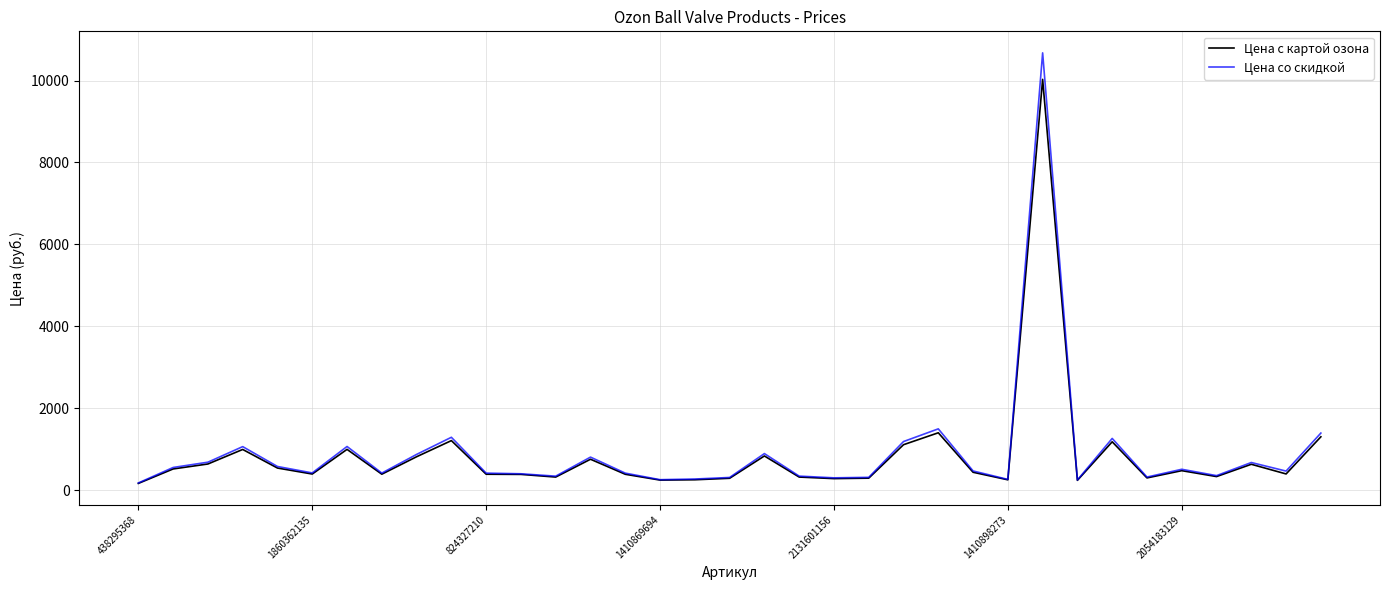

What is the maximum value for Цена со скидкой?

10676